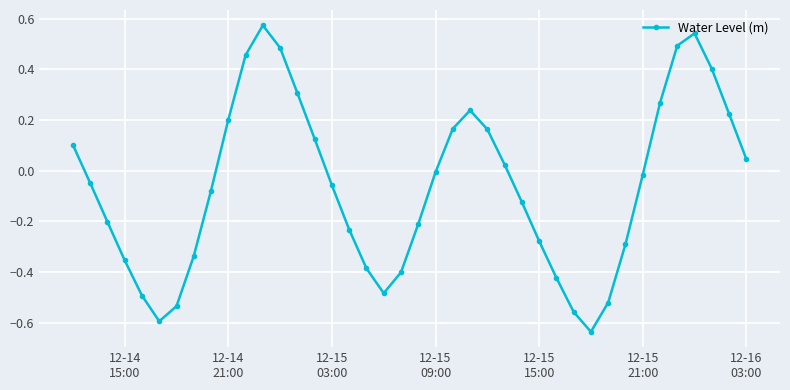

How many points are higher than both their immediate neighbors (excluding endpoints)?

3